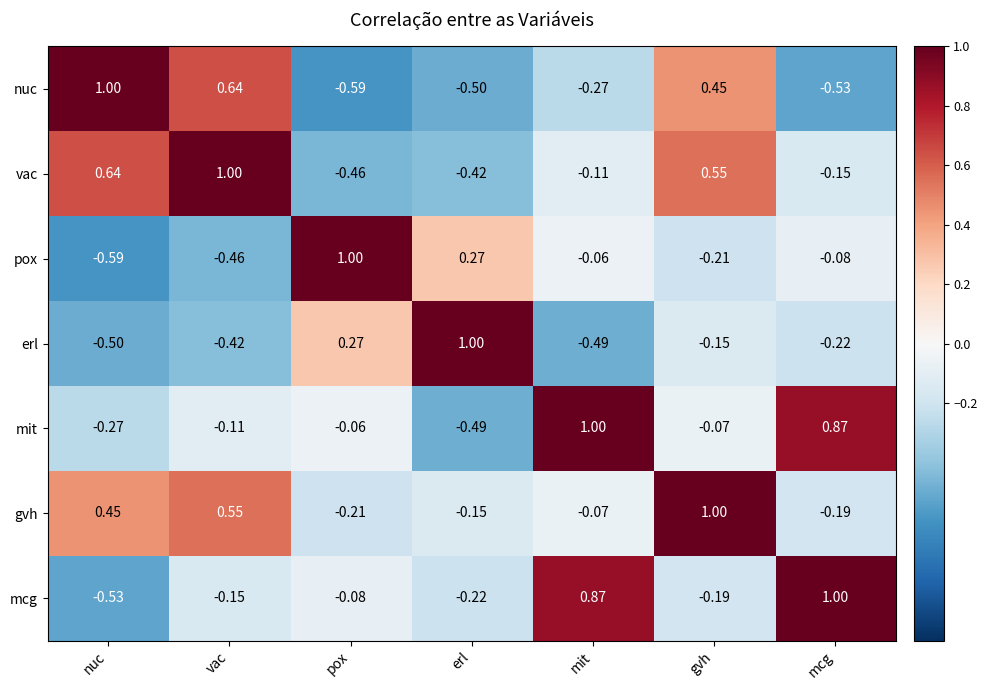

Which series has the largest total across all categories?

gvh